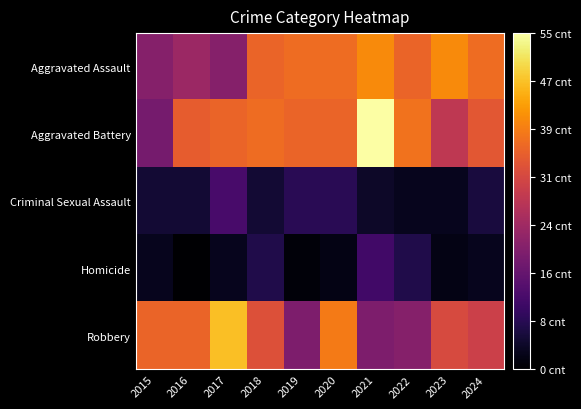

Reading left to right, list all the values displayed in this chart.

Aggravated Assault: 2015=20	2016=23	2017=20	2018=36	2019=37	2020=37	2021=41	2022=36	2023=41	2024=37
Aggravated Battery: 2015=18	2016=35	2017=36	2018=37	2019=36	2020=36	2021=55	2022=38	2023=28	2024=34
Criminal Sexual Assault: 2015=5	2016=5	2017=12	2018=5	2019=8	2020=8	2021=4	2022=3	2023=3	2024=6
Homicide: 2015=3	2016=0	2017=3	2018=7	2019=1	2020=2	2021=11	2022=7	2023=2	2024=3
Robbery: 2015=36	2016=36	2017=47	2018=33	2019=19	2020=39	2021=19	2022=20	2023=32	2024=30